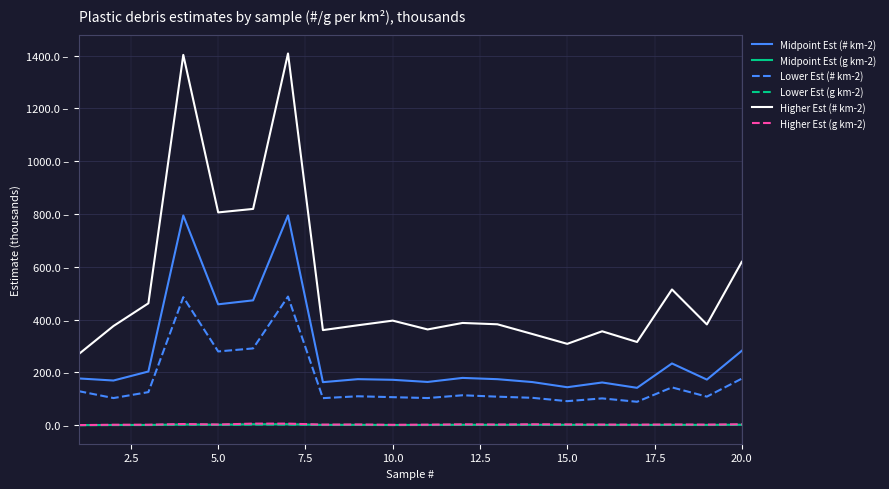

Does the chart display data point markers on the line(s)?

No